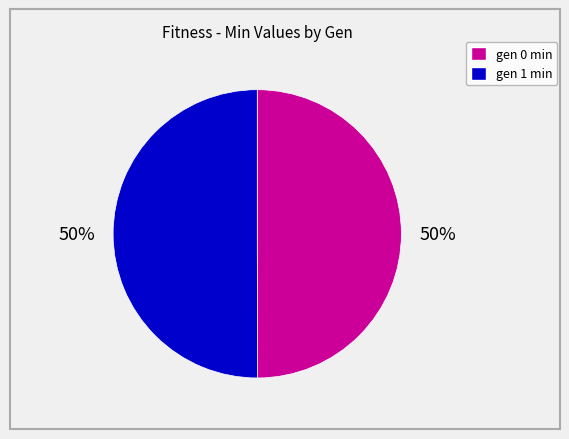

To the nearest percent, what is the average slice percentage?

50%